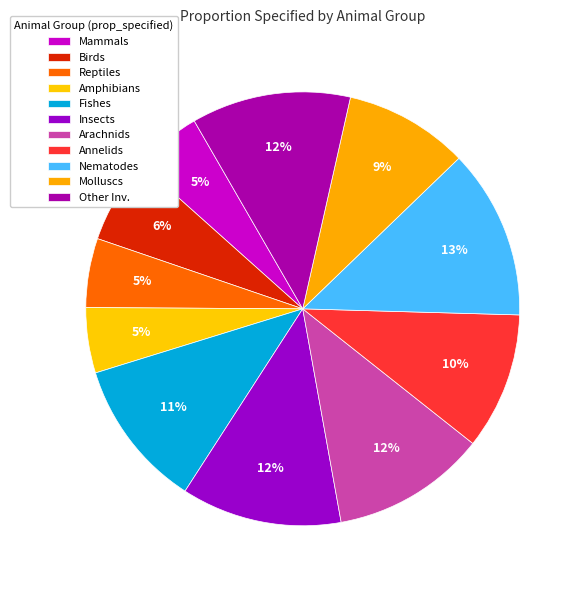

Does any single category account for the majority?

No